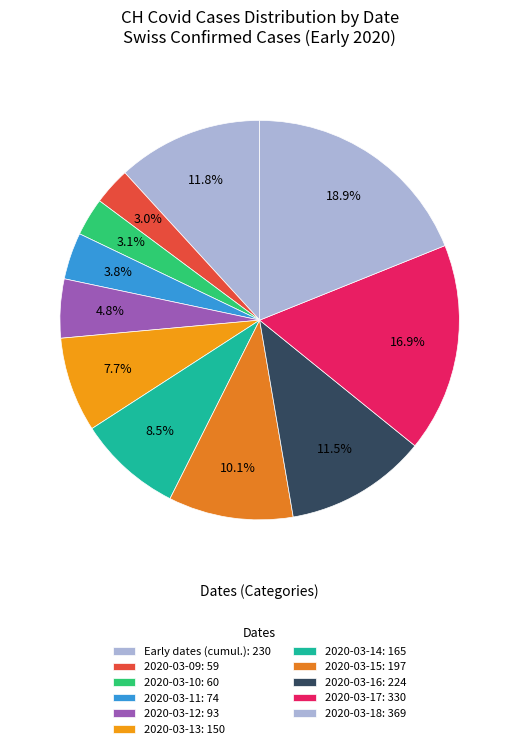

How many slices are in this pie chart?

11